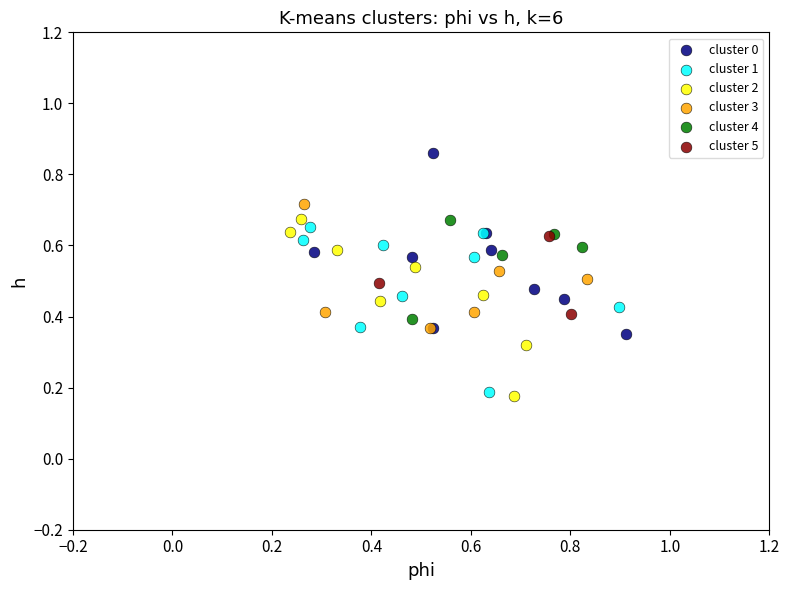

Which series reaches the maximum Y coordinate?

cluster 0